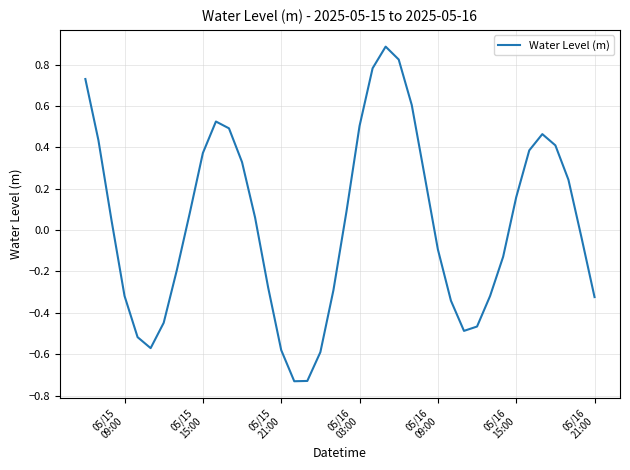

What is the maximum value shown in the chart?

0.9